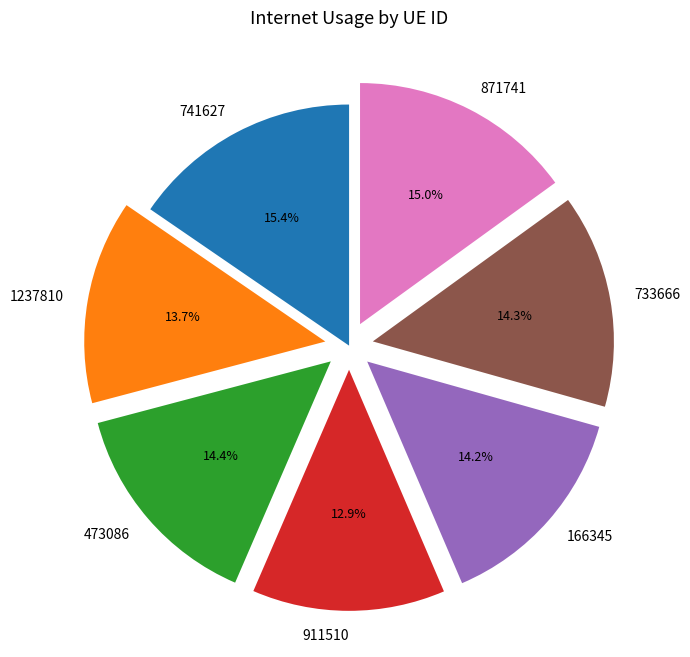

What portion of the pie excludes 733666?

85.7%